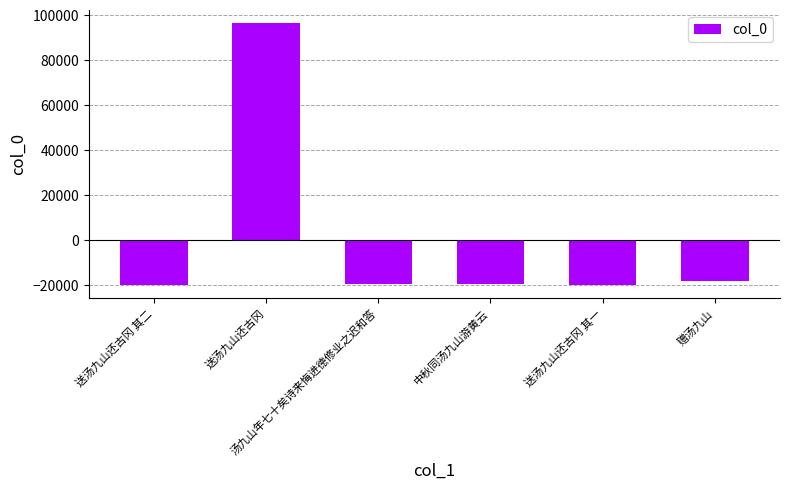

How many values are below zero?

5